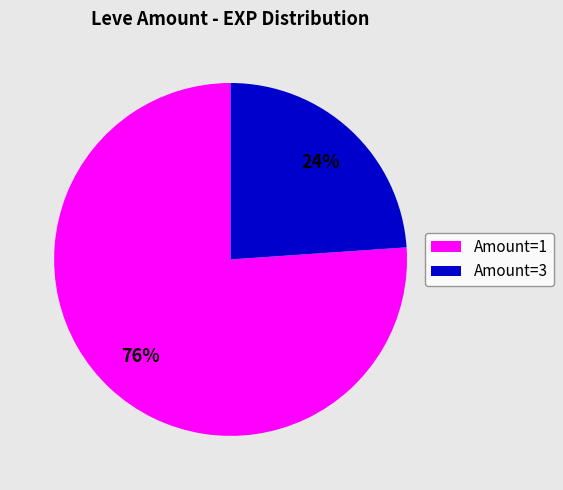

To the nearest percent, what is the average slice percentage?

50%